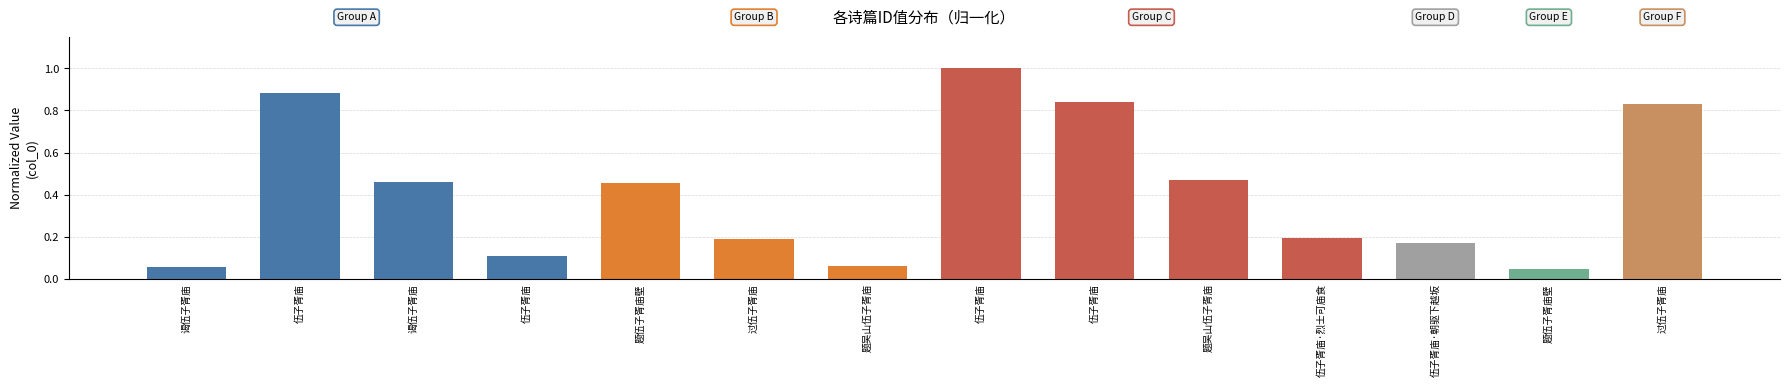

What is the change in value from 谒伍子胥庙 to 伍子胥庙·朝驱下越坂?

+0.1